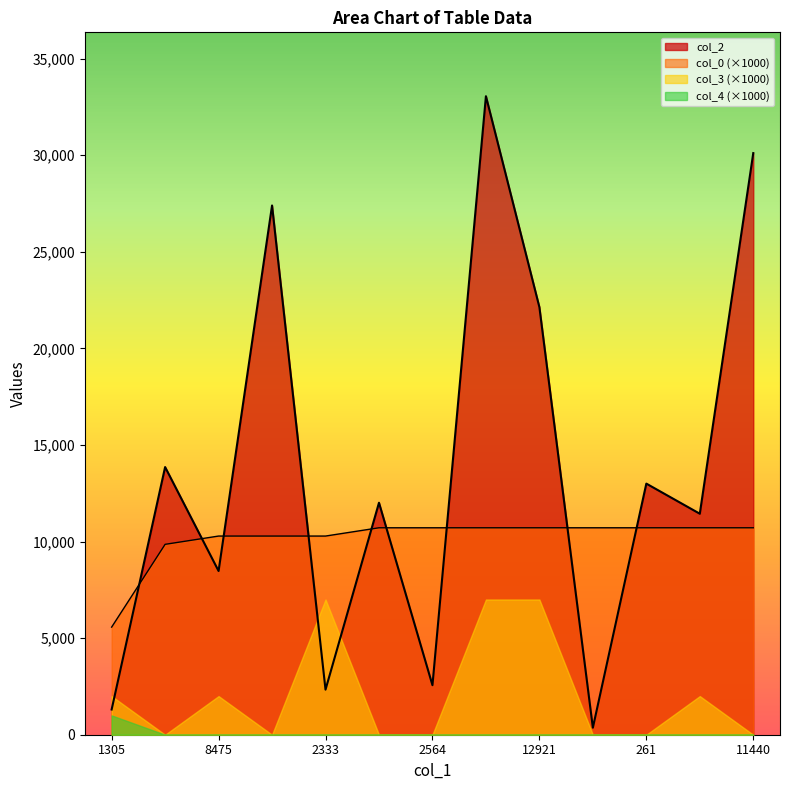

The value of col_2 at 3172 is 41251.8. True or false?

False